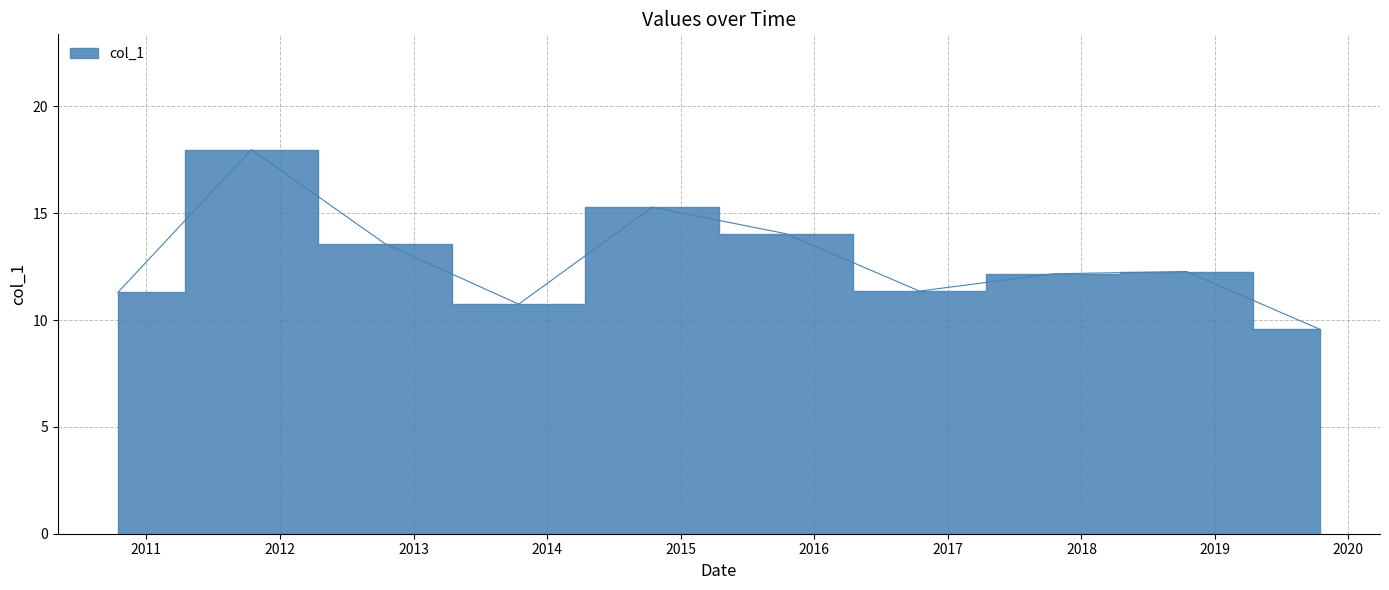

What is the change in value from 2013-10-15 to 2018-10-15?

+1.5